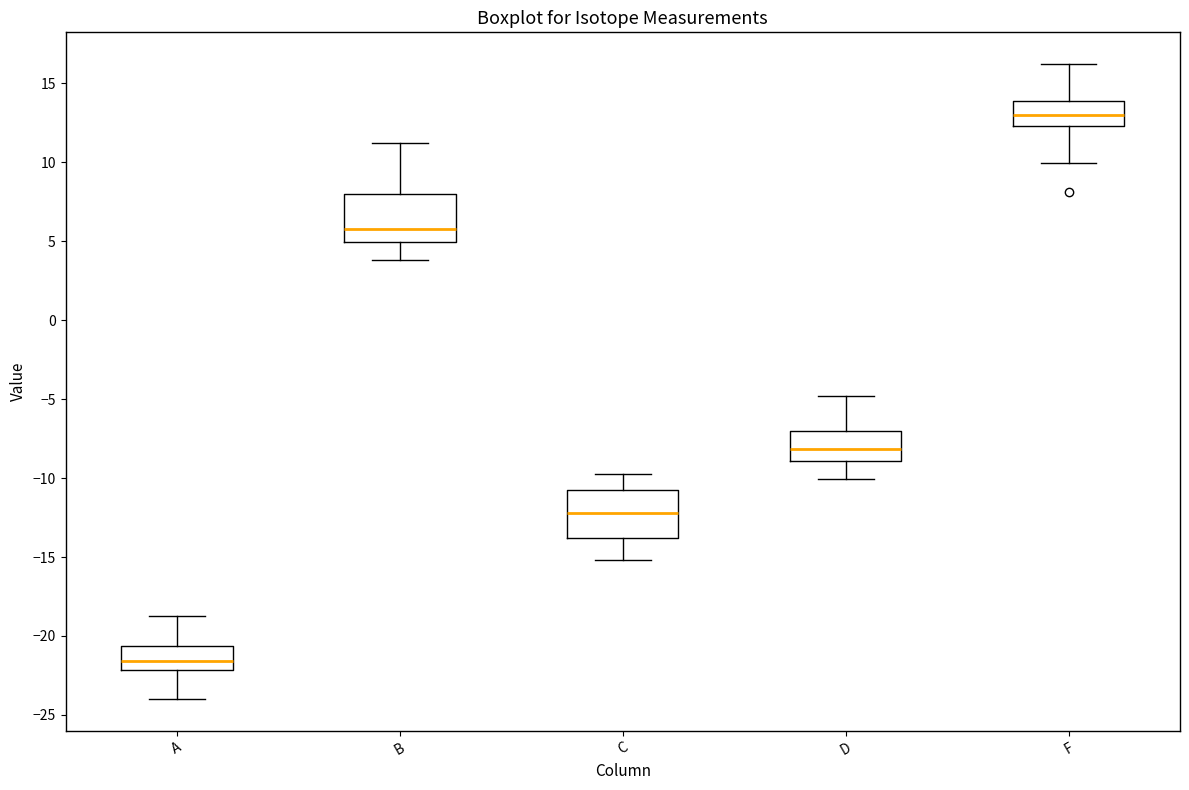

Where does the median line of the box for C sit on the y-axis? The values are not printed on the chart, so give them approximately, as read against the axis.

-12.0